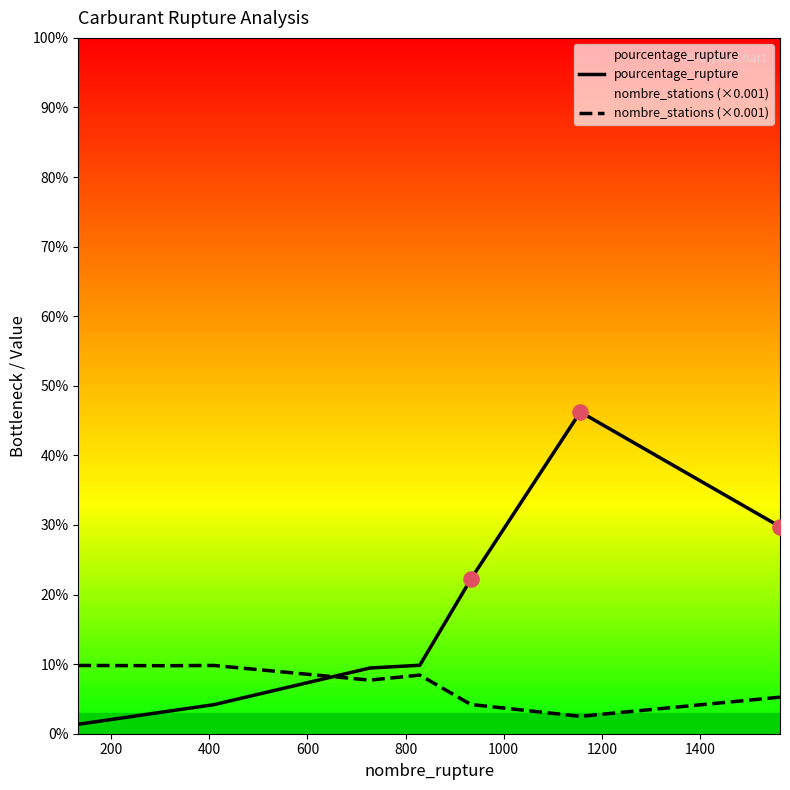

Which series contains the lowest Y value?

pourcentage_rupture